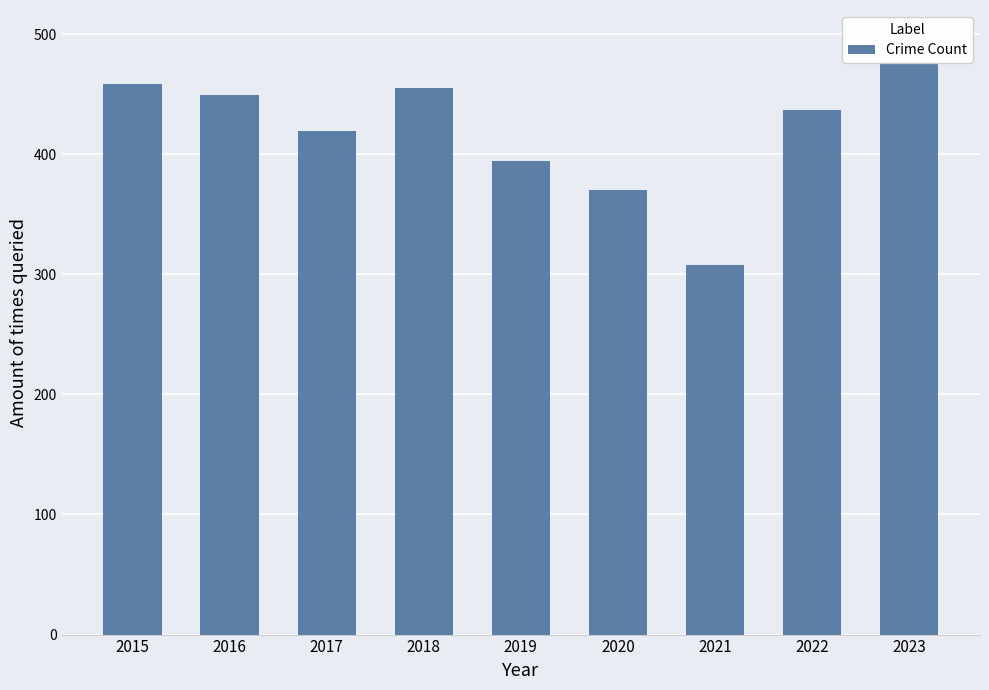

Is it true that the value at 2018 is 302?

False